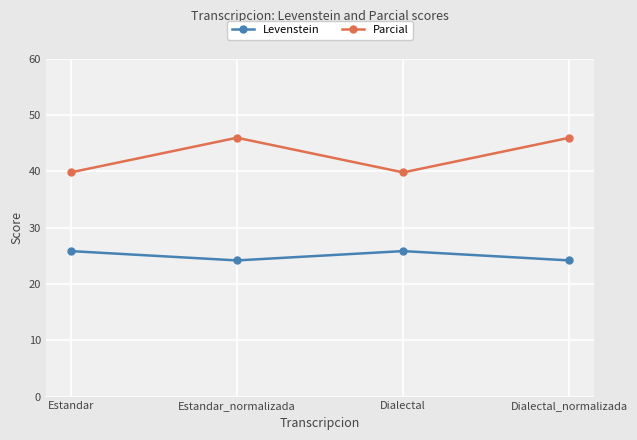

What is the label of the 1st point from the right?

Dialectal_normalizada